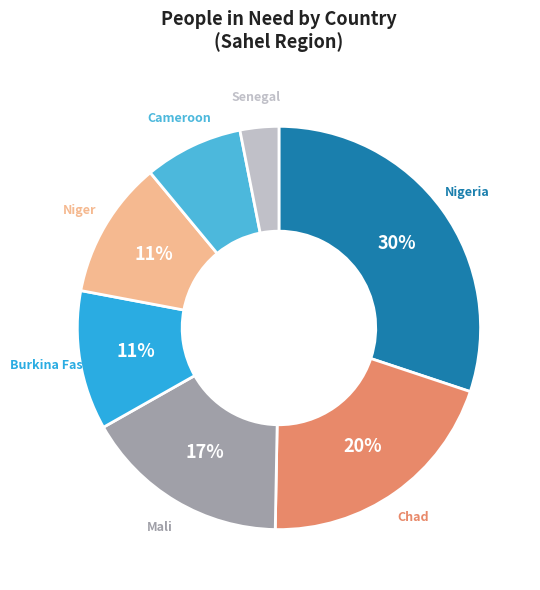

How many slices are in this pie chart?

7